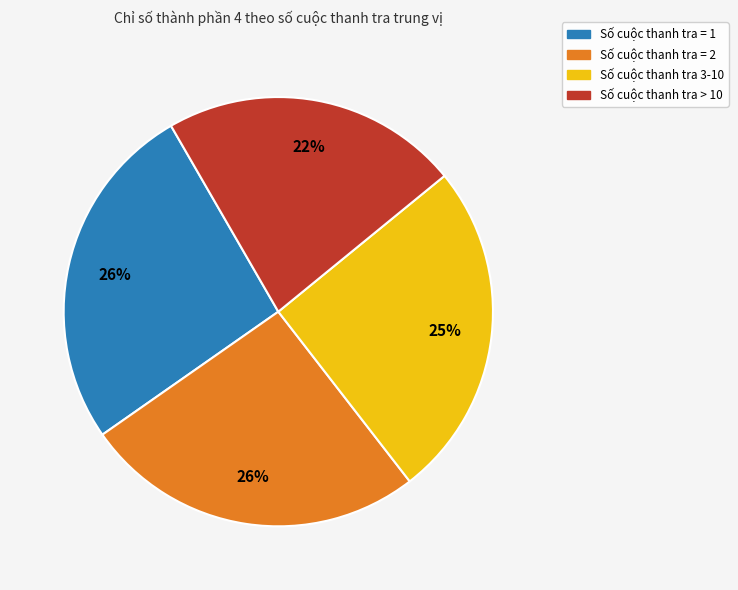

To the nearest percent, what is the average slice percentage?

25%